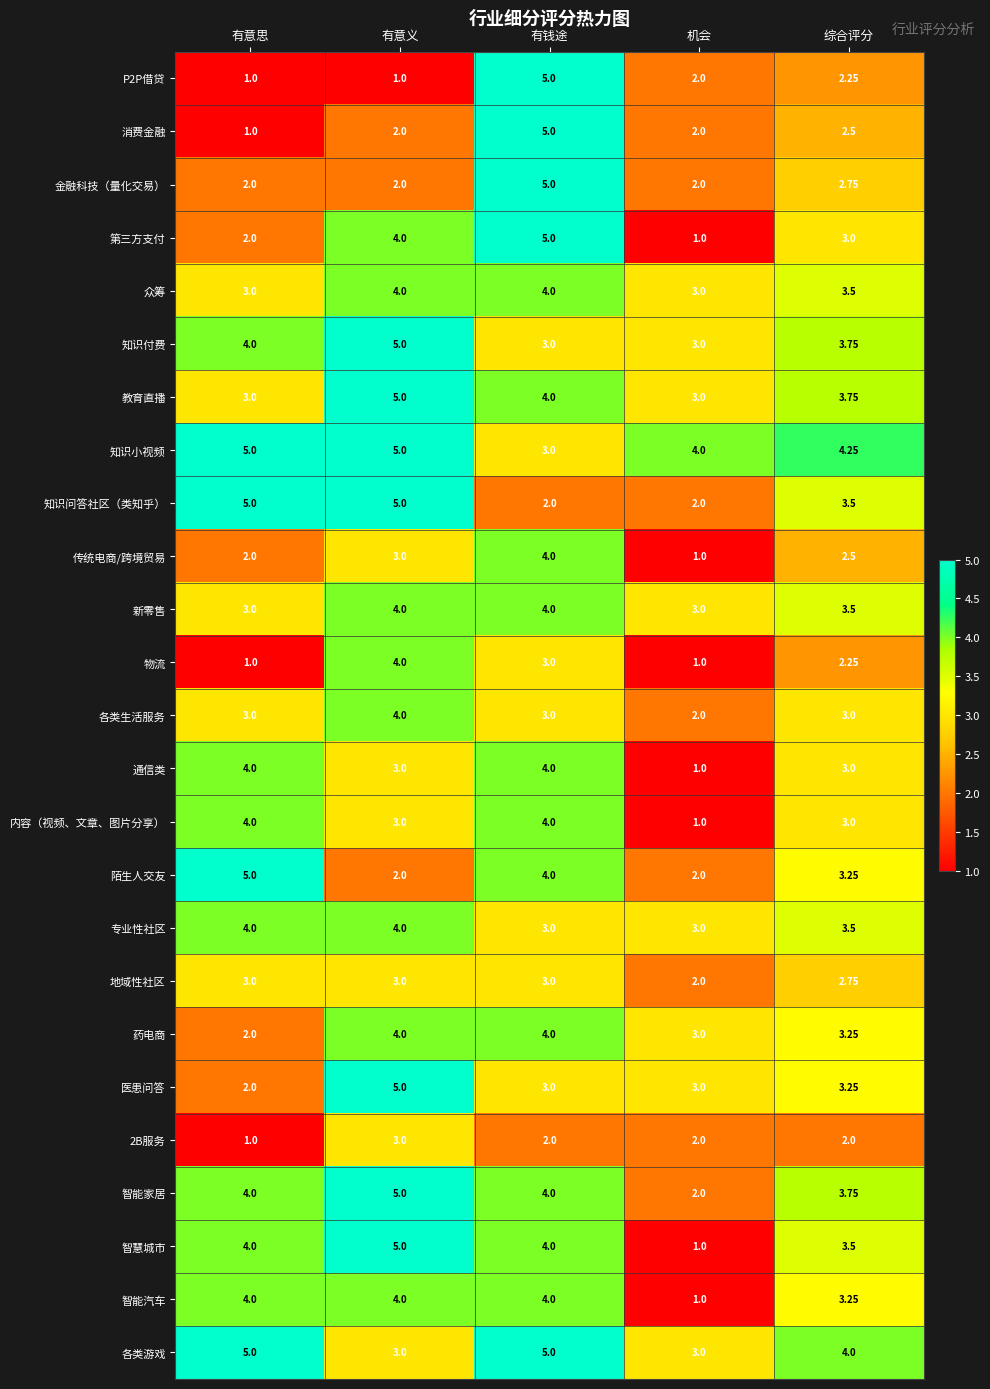

At which label does 内容（视频、文章、图片分享） first exceed 3?

有意思